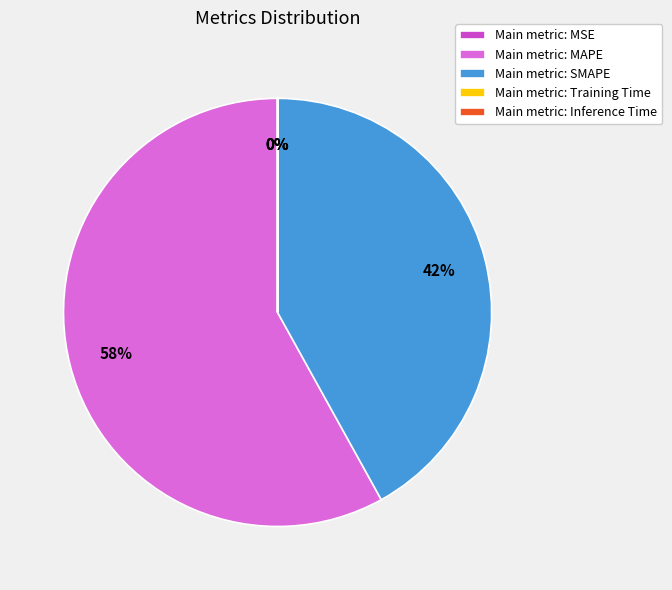

Is it true that Main metric: MAPE is 72% of the pie?

False